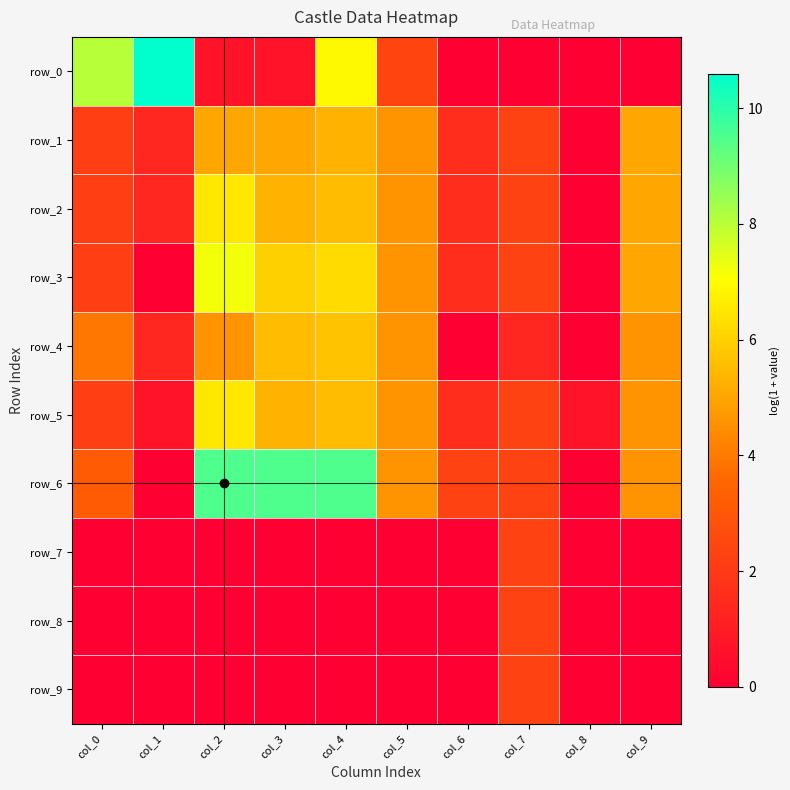

Reading right to left, transcribe all the data shown in this chart.

row_0: 0.0	0.0	0.0	0.0	2.4	6.9	0.7	0.7	10.6	8.1
row_1: 5.0	0.0	2.3	1.6	4.6	5.3	5.0	5.0	1.4	2.2
row_2: 5.0	0.0	2.3	1.6	4.6	5.5	5.3	6.5	1.4	2.2
row_3: 5.0	0.0	2.3	1.6	4.6	6.2	6.0	7.2	0.0	2.2
row_4: 4.6	0.0	1.4	0.0	4.6	5.7	5.5	4.6	1.4	3.9
row_5: 4.6	0.7	2.3	1.6	4.6	5.5	5.3	6.5	0.7	2.2
row_6: 4.6	0.0	2.3	2.3	4.6	9.5	9.5	9.5	0.0	3.2
row_7: 0.0	0.0	2.3	0.0	0.0	0.0	0.0	0.0	0.0	0.0
row_8: 0.0	0.0	2.3	0.0	0.0	0.0	0.0	0.0	0.0	0.0
row_9: 0.0	0.0	2.3	0.0	0.0	0.0	0.0	0.0	0.0	0.0